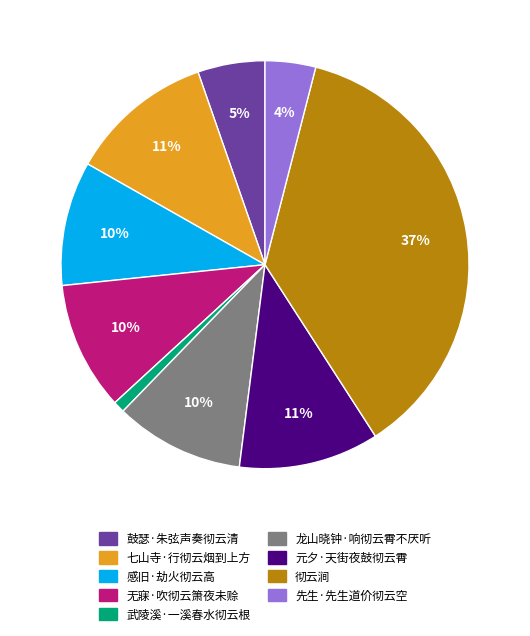

To the nearest percent, what is the average slice percentage?

11%